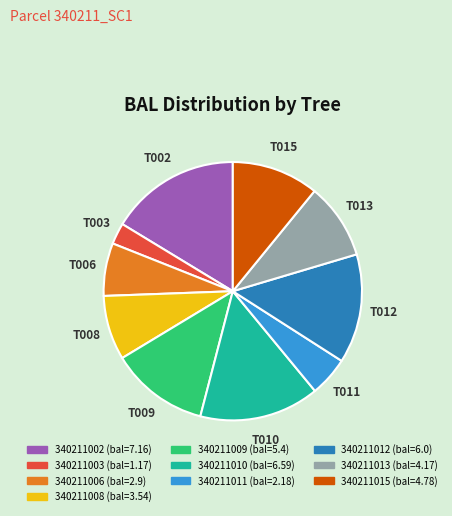

Is there any slice that represents more than half of the pie?

No